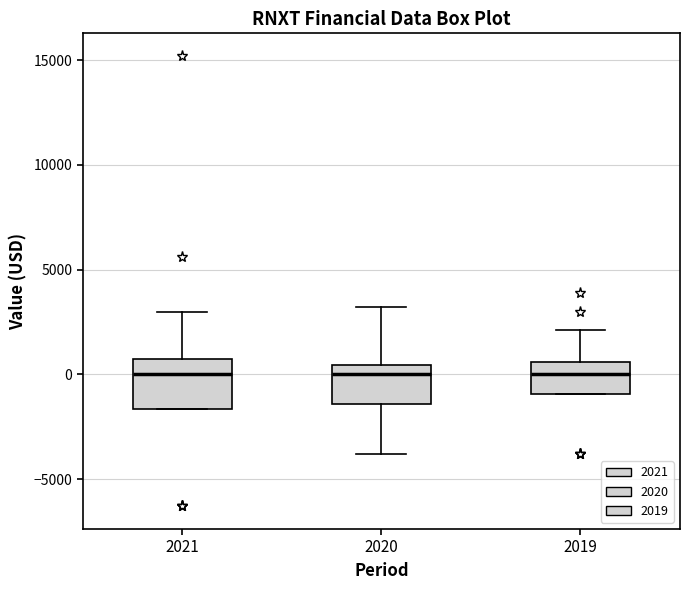

Which box is the tallest, from its lower edge to its upper edge?

2021